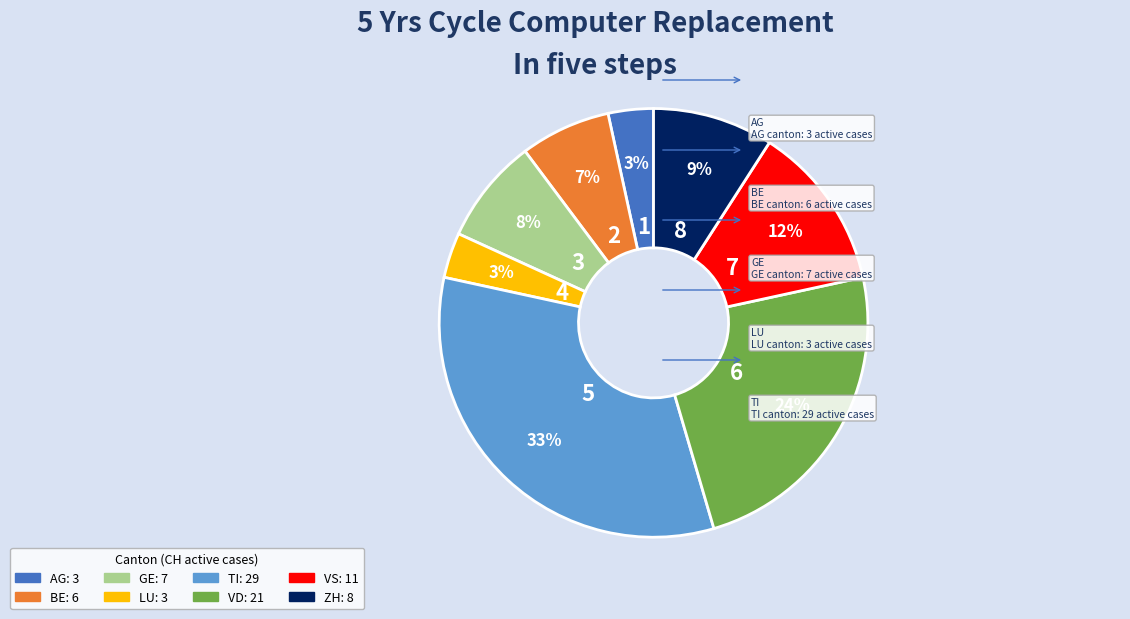

Is it true that BE is 7% of the pie?

True